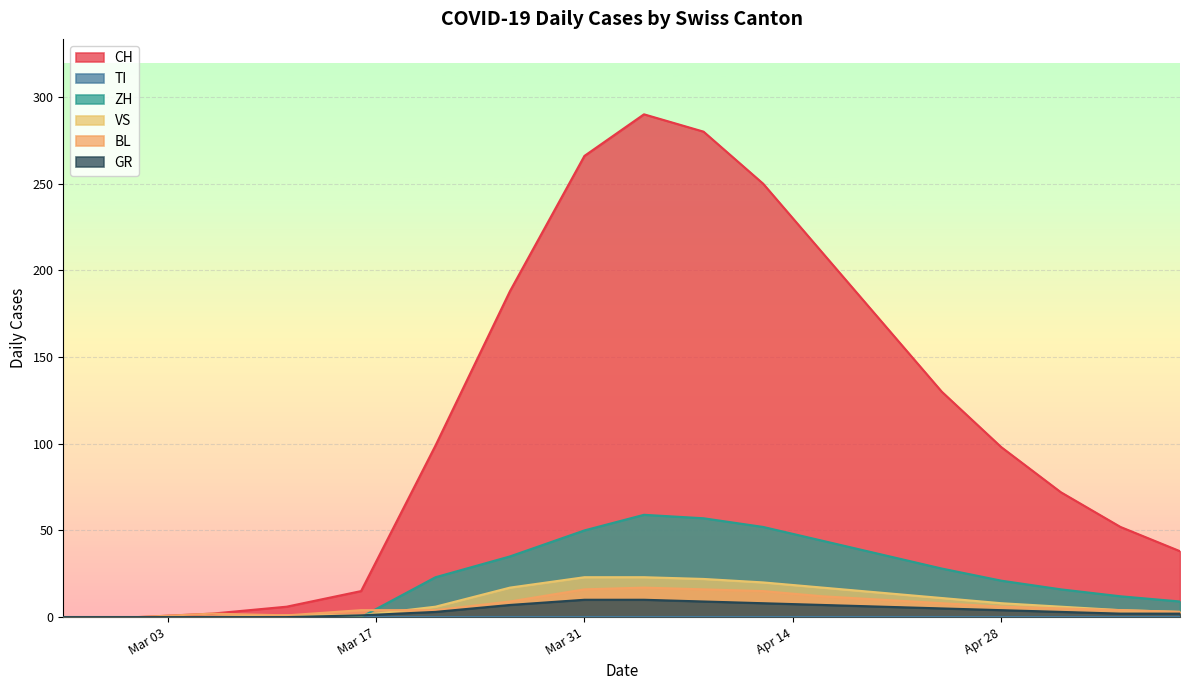

Is it true that BL equals 3 at 2020-03-16?

False